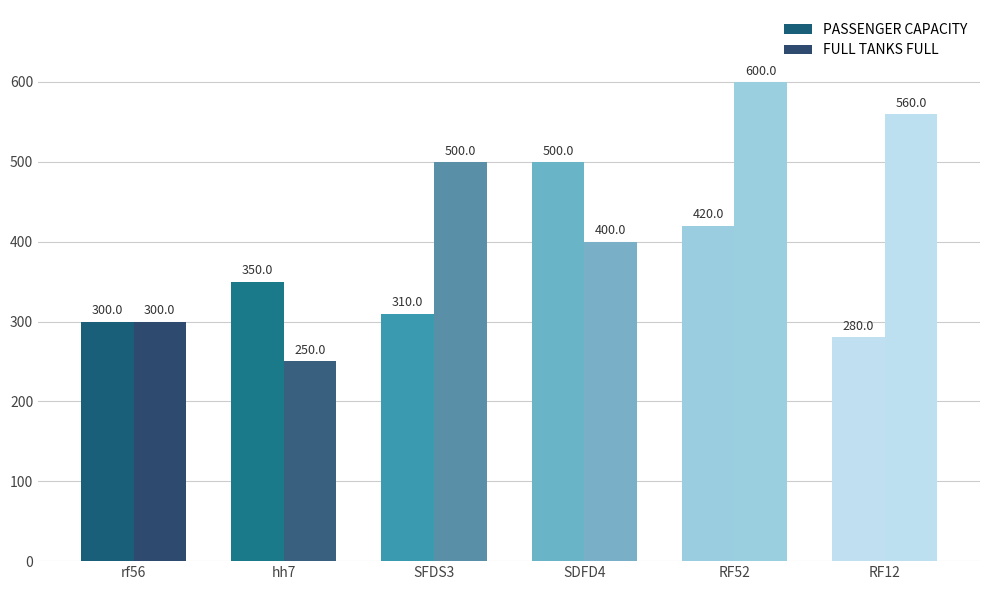

Which series has the largest range (max minus min)?

FULL TANKS FULL